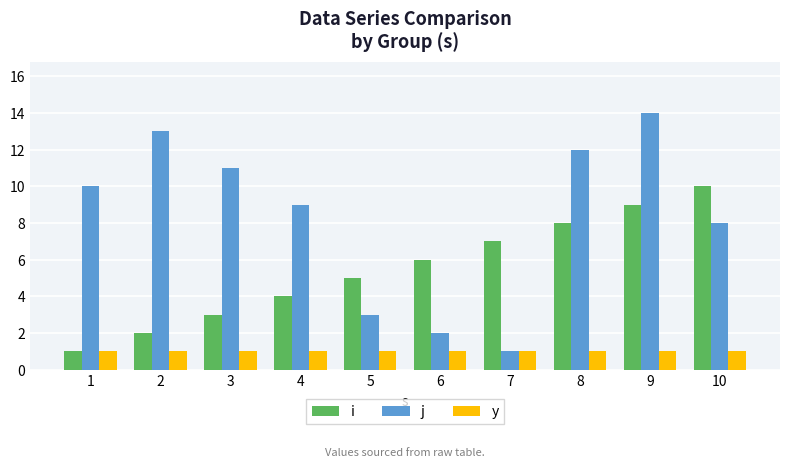

Which category has the highest value in the j series?

9